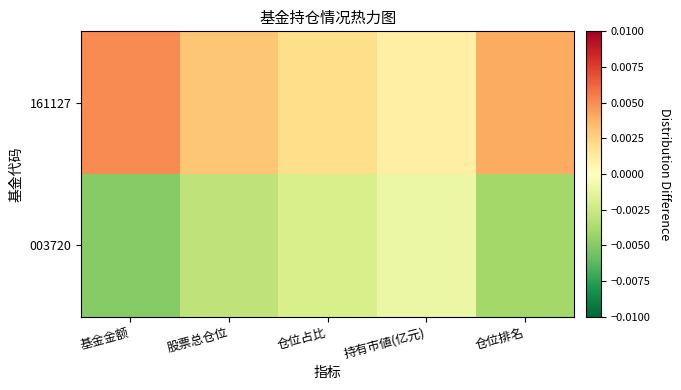

How many categories are shown in the chart?

5